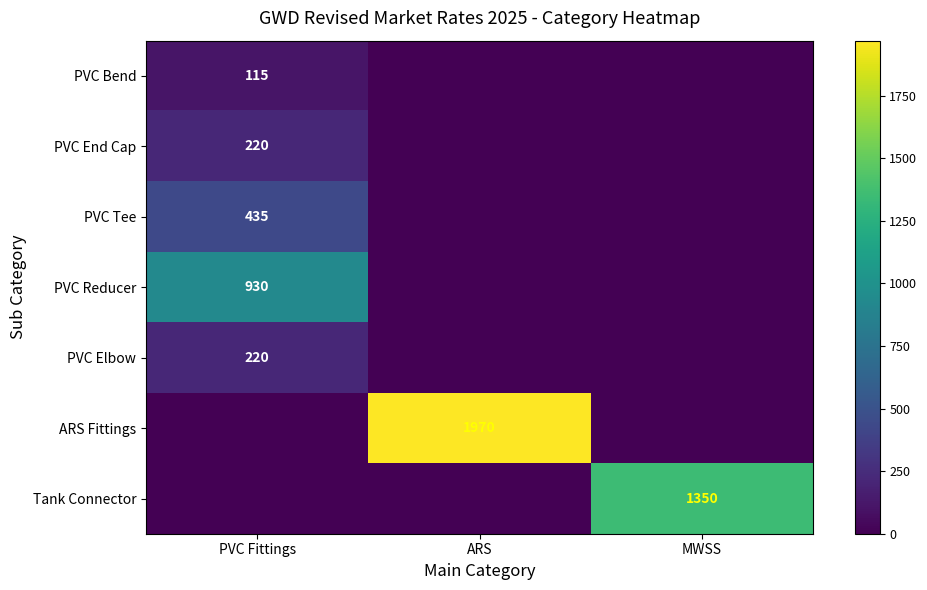

What is the total value across all series at MWSS?

1350